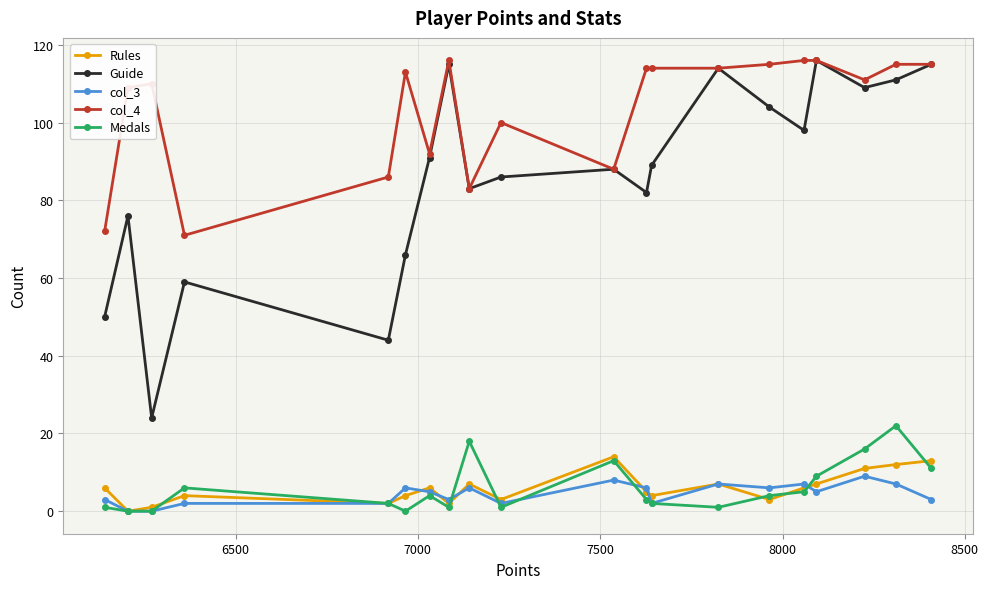

Reading left to right, extract all data points from this chart.

Rules: 6	0	1	4	2	4	6	2	7	3	14	5	4	7	3	6	7	11	12	13
Guide: 50	76	24	59	44	66	91	115	83	86	88	82	89	114	104	98	116	109	111	115
col_3: 3	0	0	2	2	6	5	3	6	2	8	6	2	7	6	7	5	9	7	3
col_4: 72	109	110	71	86	113	92	116	83	100	88	114	114	114	115	116	116	111	115	115
Medals: 1	0	0	6	2	0	4	1	18	1	13	3	2	1	4	5	9	16	22	11